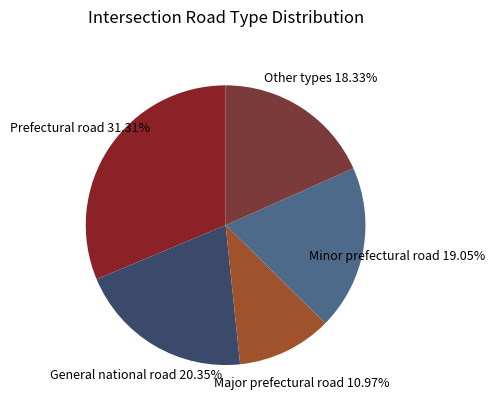

To the nearest percent, what is the difference between the largest and smallest slice percentages?

20%